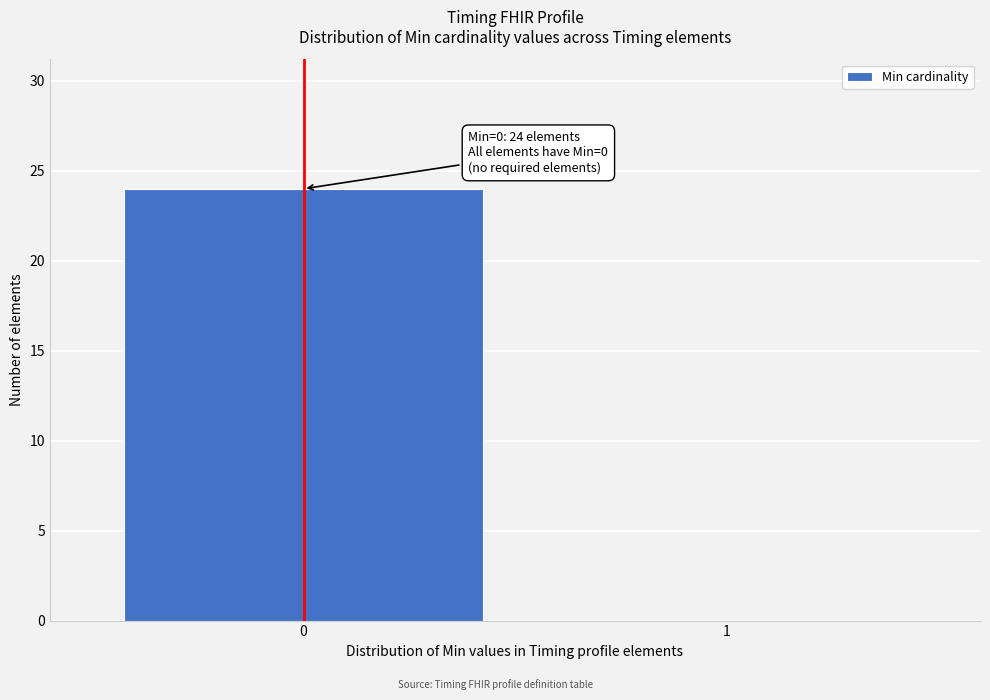

Reading left to right, list all the values displayed in this chart.

0=24	1=0